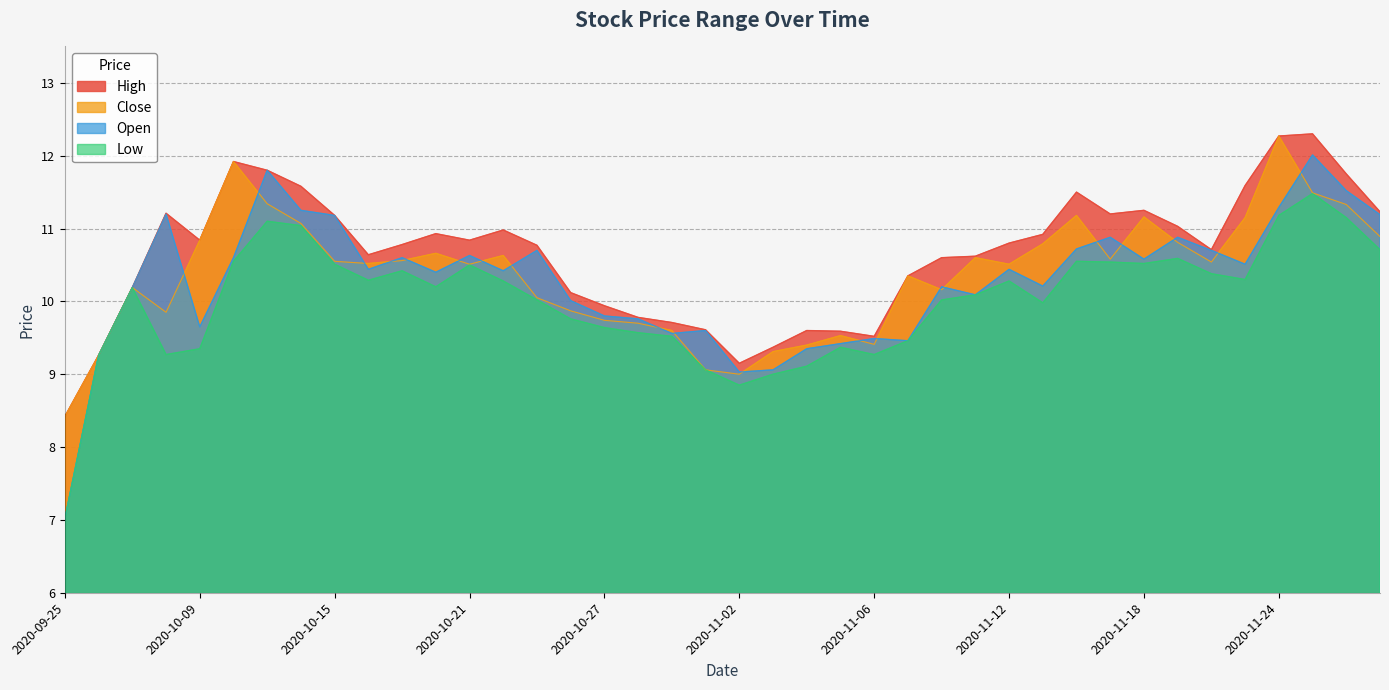

At which category does open reach its first local valley?

2020-10-09